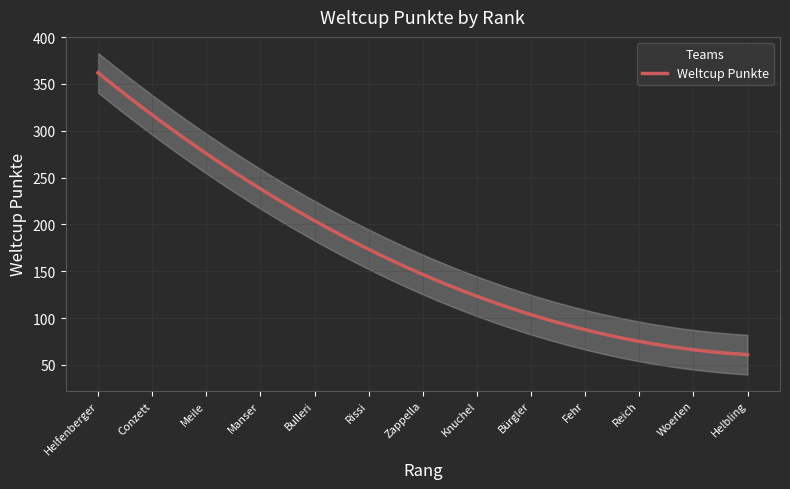

What is the ratio of the value at 6 to the value at 10?

1.9